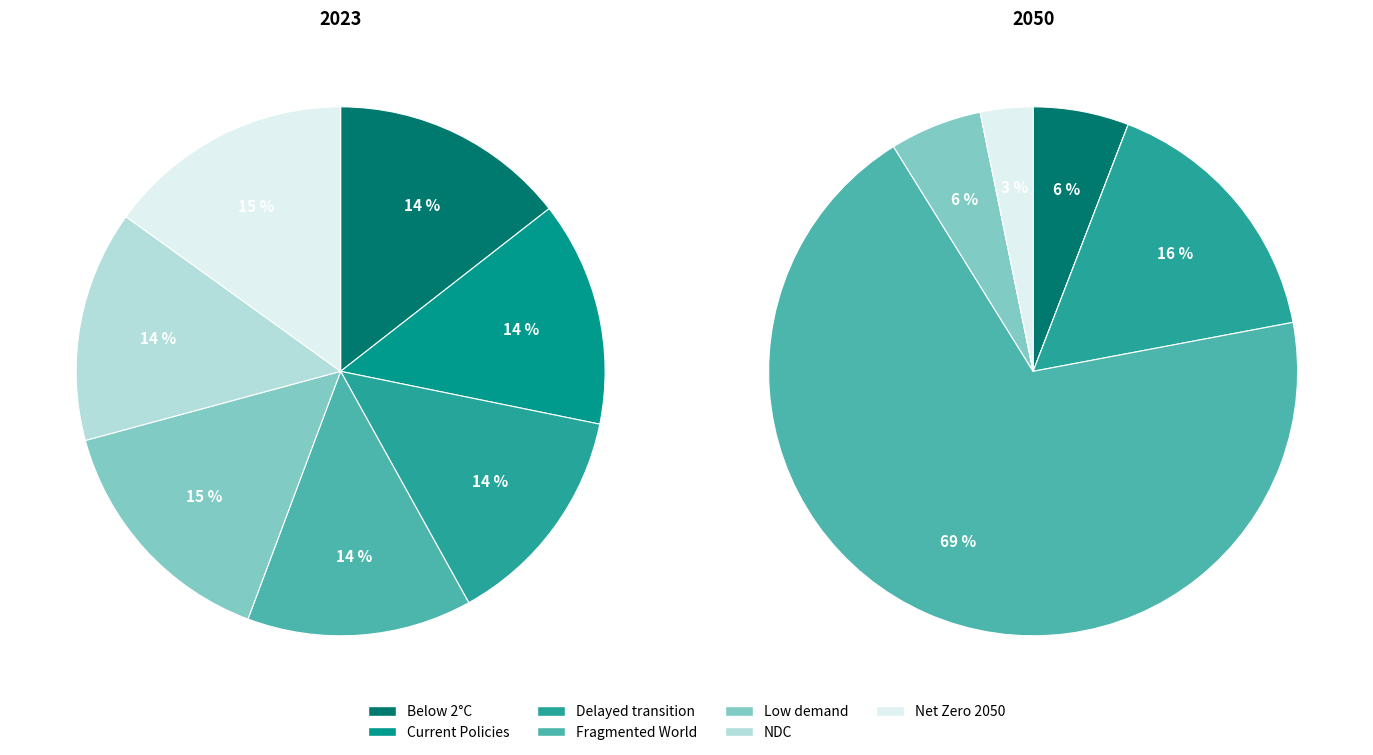

What is the difference between the highest and lowest values at Net Zero 2050?

0.1